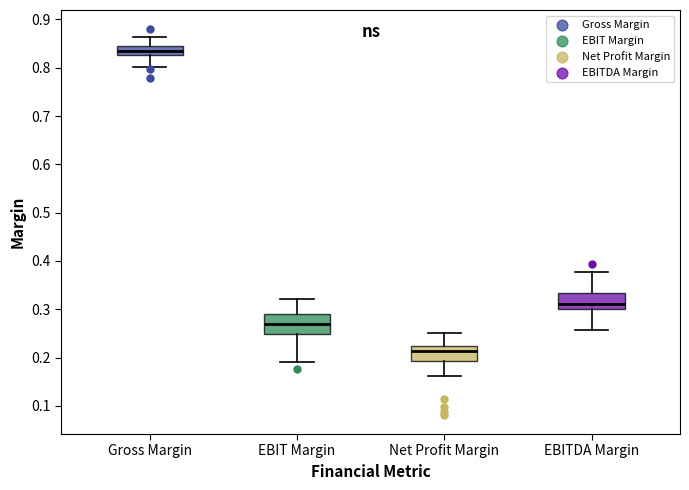

Where is the lower edge of the box for EBITDA Margin on the y-axis? The values are not printed on the chart, so give them approximately, as read against the axis.

0.30